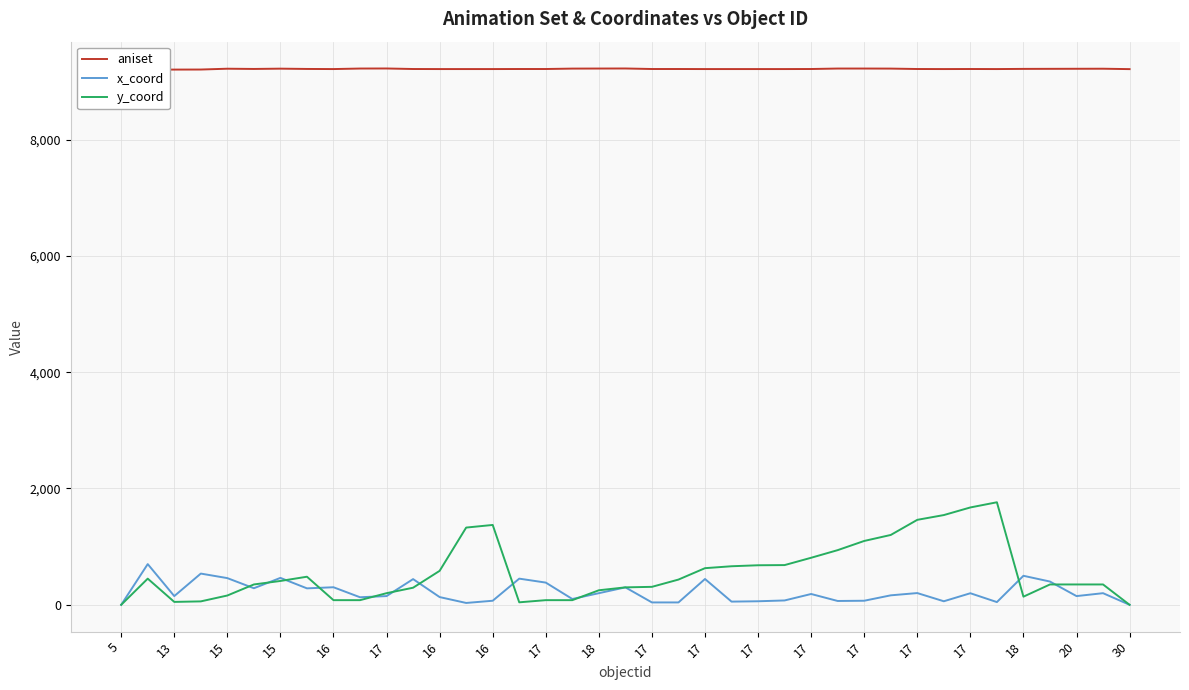

What is the difference between the highest and lowest values at 25?

9136